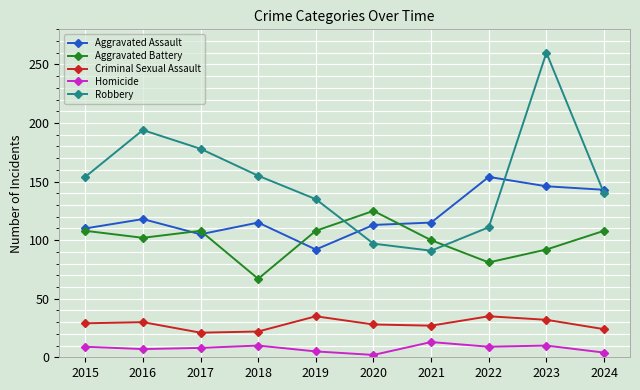

Is the value of Criminal Sexual Assault at 2016 greater than the value of Robbery at 2015?

No